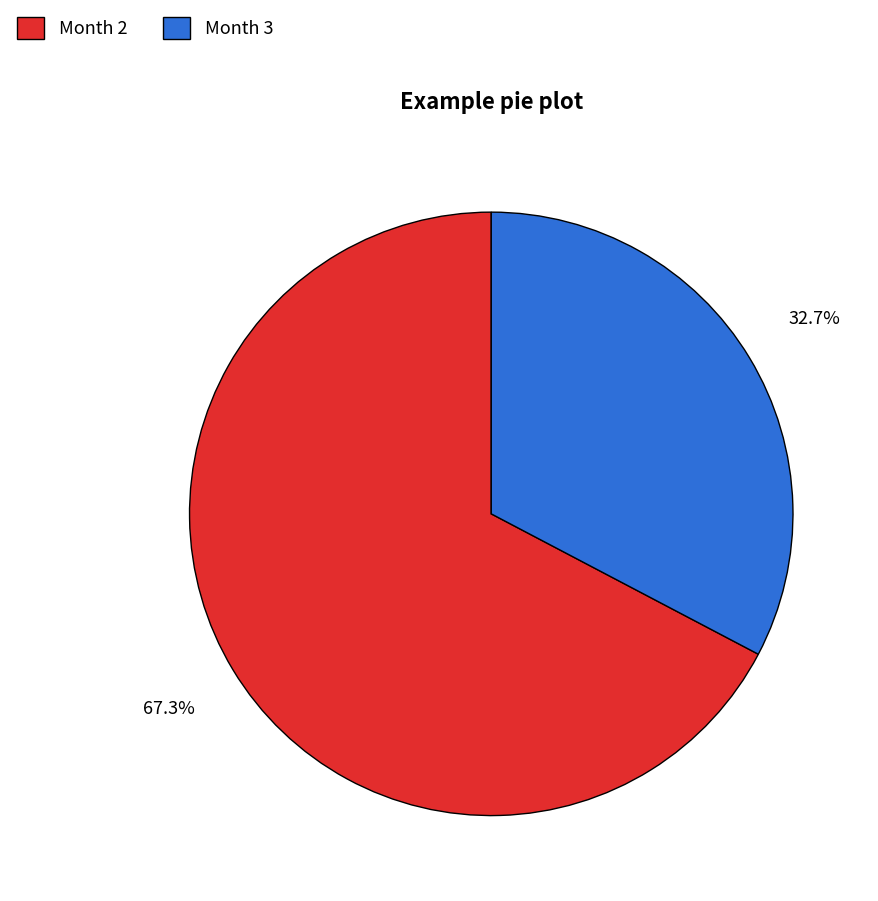

The Month 2 slice represents 67% of the pie. True or false?

True